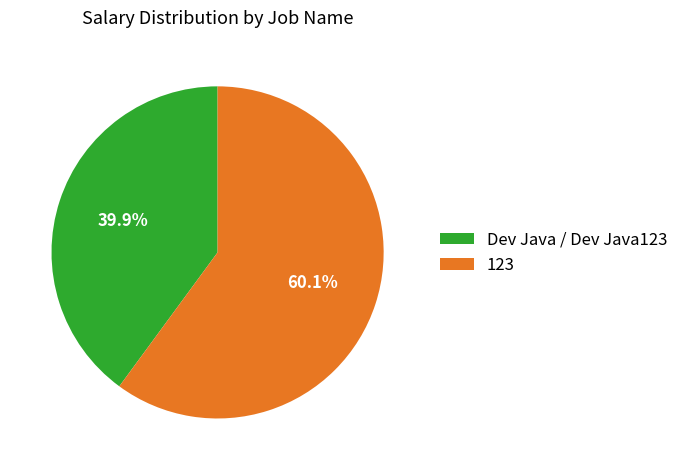

To the nearest percent, what is the average slice percentage?

50%